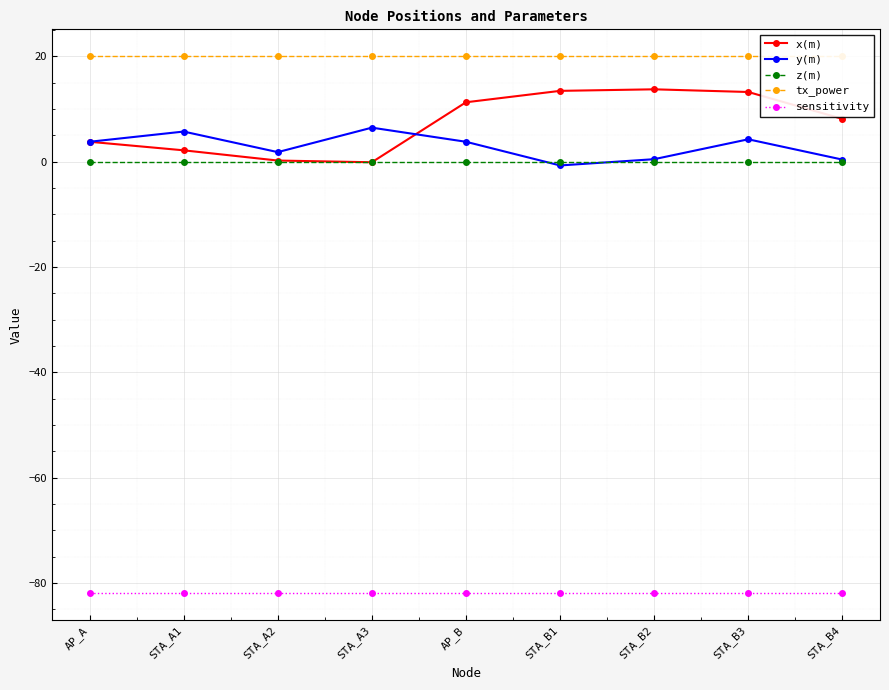

True or false: tx_power has more than 2 interior local peaks.

False